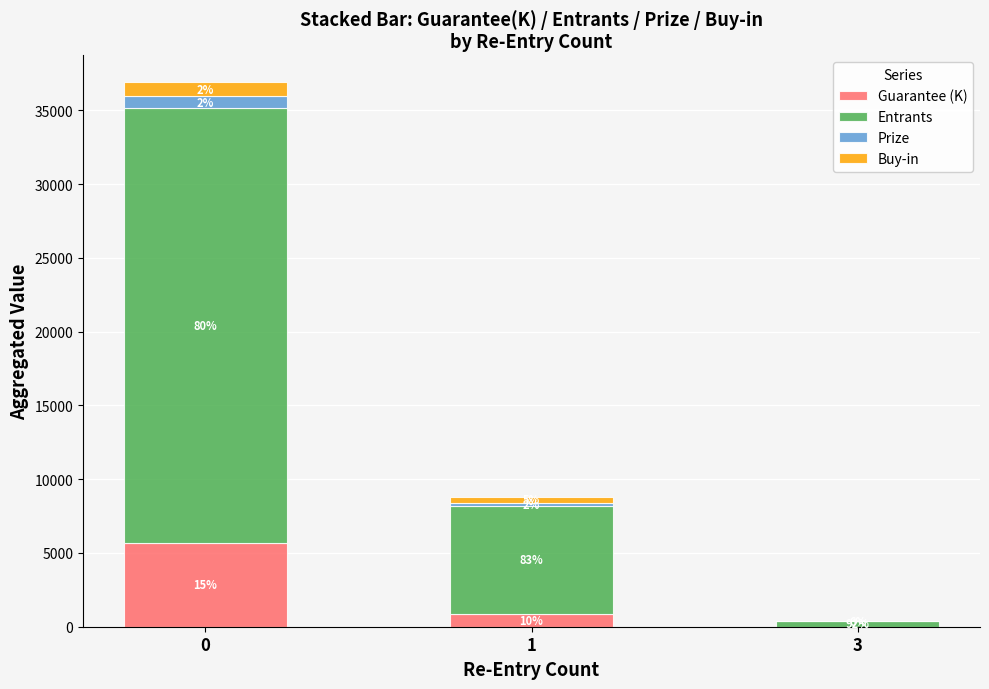

What are all the series names shown in the legend?

Guarantee (K), Entrants, Prize, Buy-in